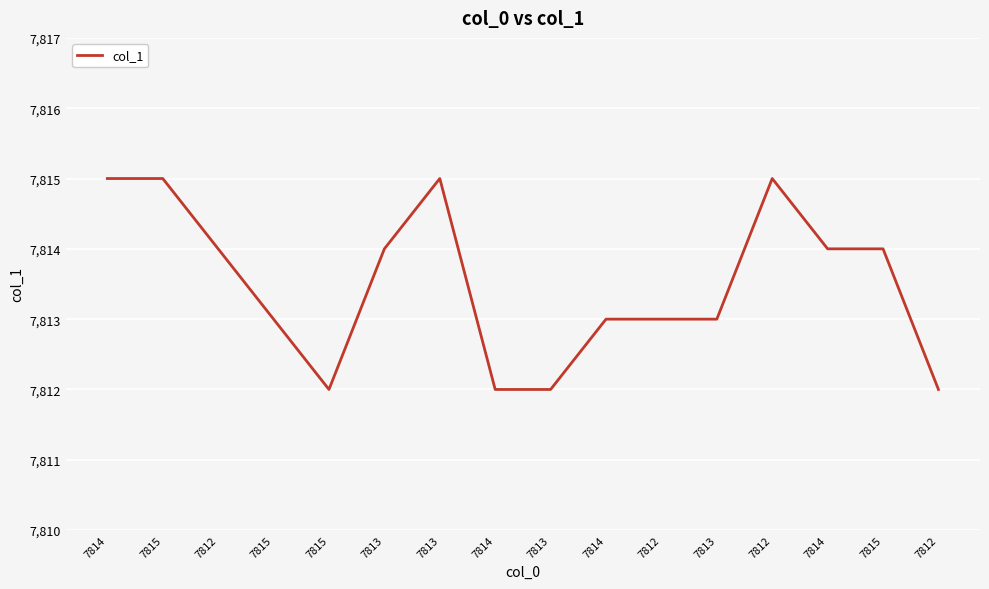

What is the label of the 16th point from the right?

7814